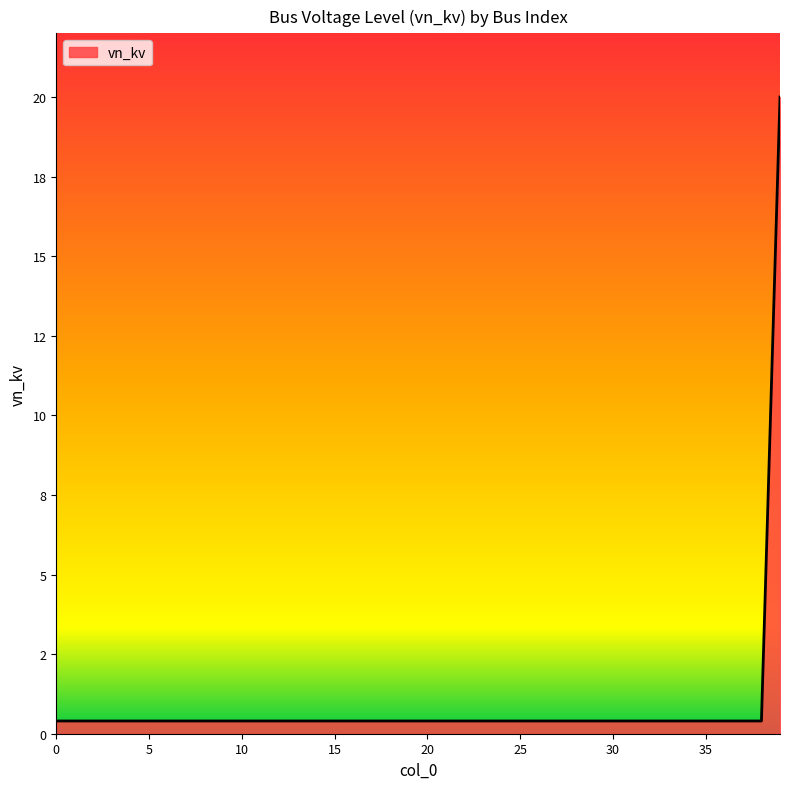

What is the difference between the maximum and second lowest values?

19.6